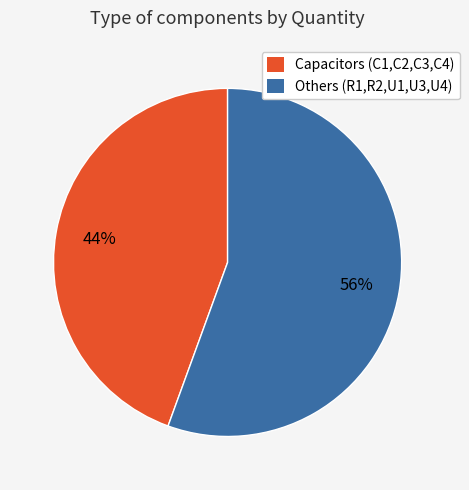

How many segments does this pie chart have?

2